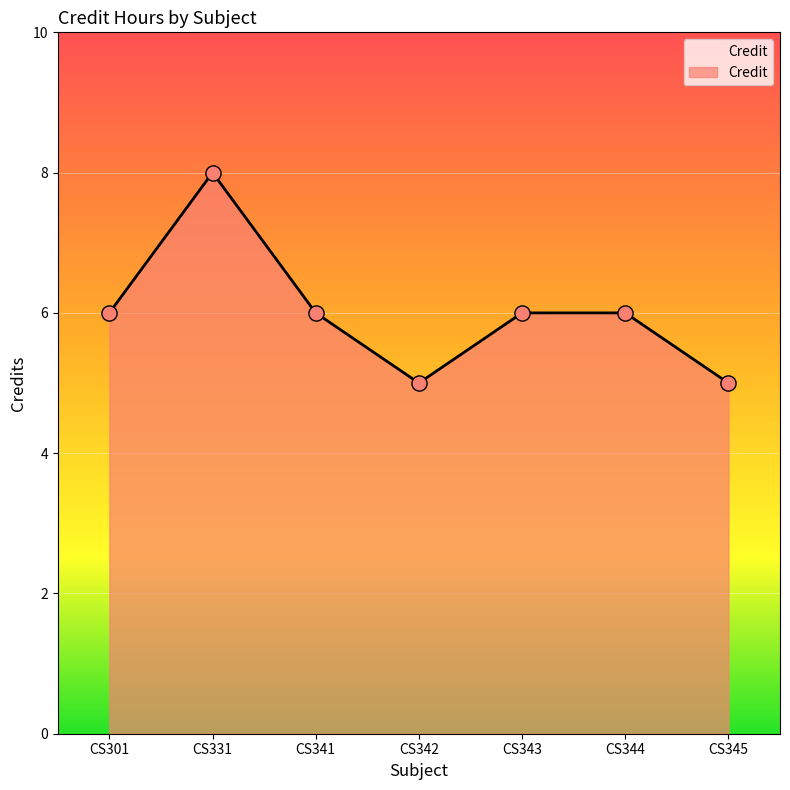

What is the ratio of the value at CS343 to the value at CS342?

1.2